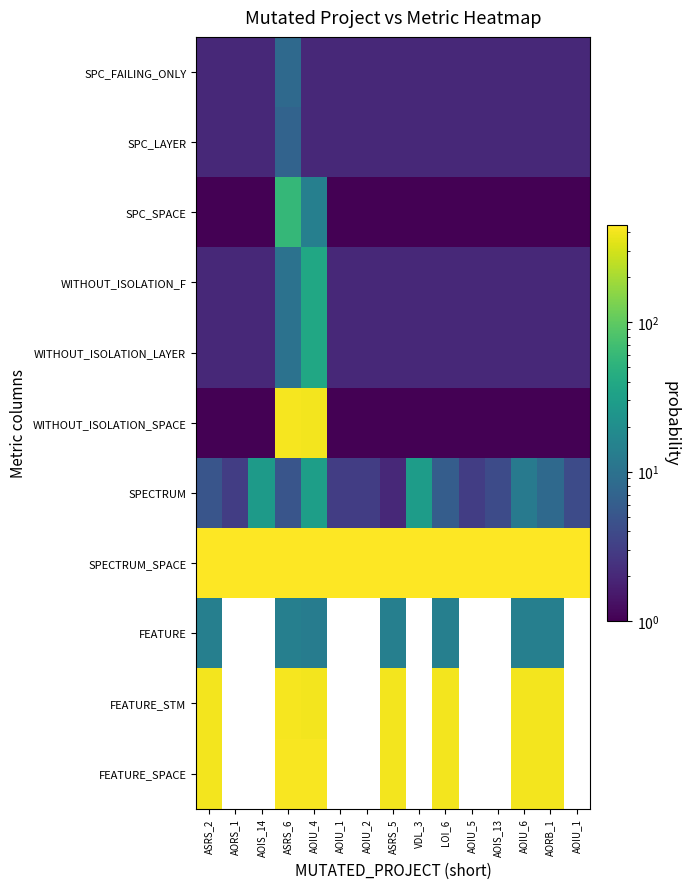

Rank the series at ASRS_6 from lowest to highest value.

SPECTRUM, SPC_LAYER, SPC_FAILING_ONLY, WITHOUT_ISOLATION_F, WITHOUT_ISOLATION_LAYER, FEATURE, SPC_SPACE, WITHOUT_ISOLATION_SPACE, FEATURE_STM, FEATURE_SPACE, SPECTRUM_SPACE